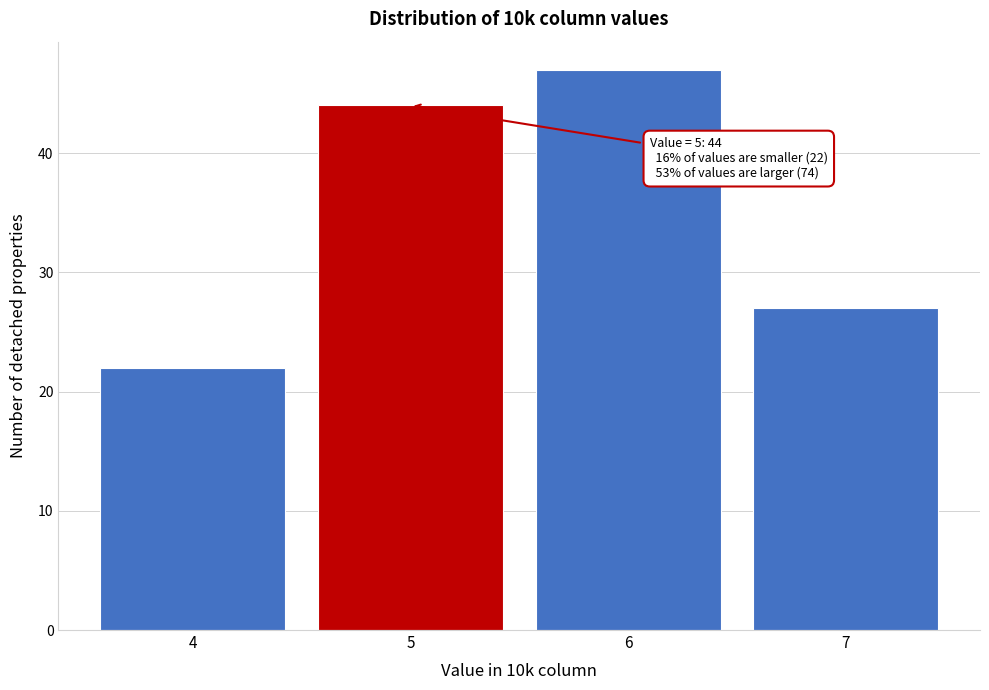

Reading left to right, transcribe all the data shown in this chart.

22	44	47	27